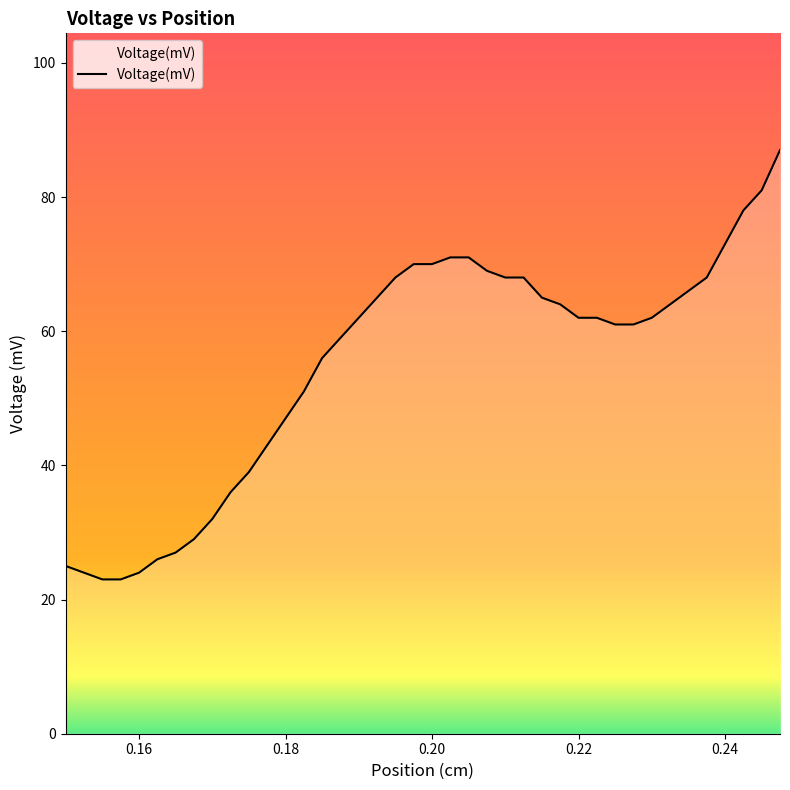

What is the maximum value shown in the chart?

87